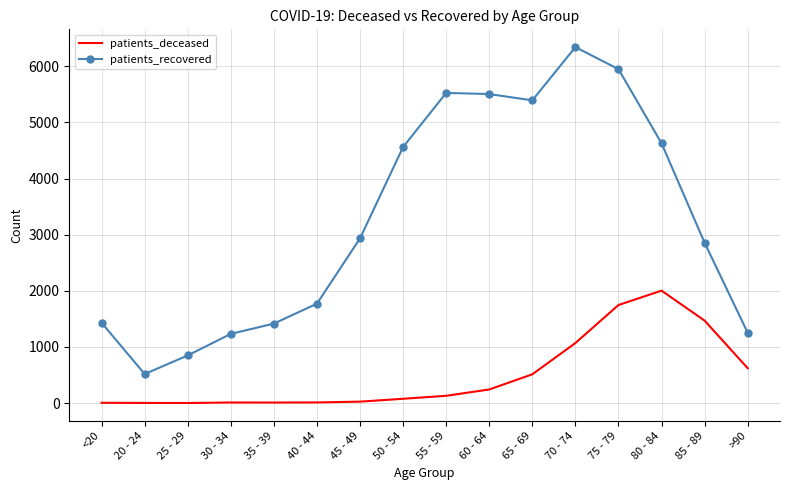

What are all the series names shown in the legend?

patients_deceased, patients_recovered